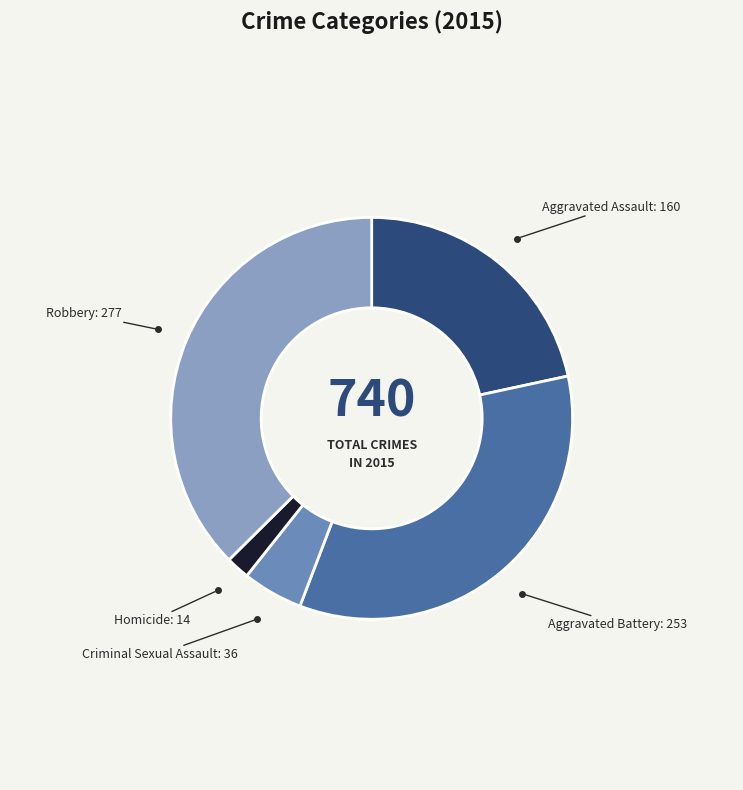

Rank the categories by value from highest to lowest.

Robbery, Aggravated Battery, Aggravated Assault, Criminal Sexual Assault, Homicide